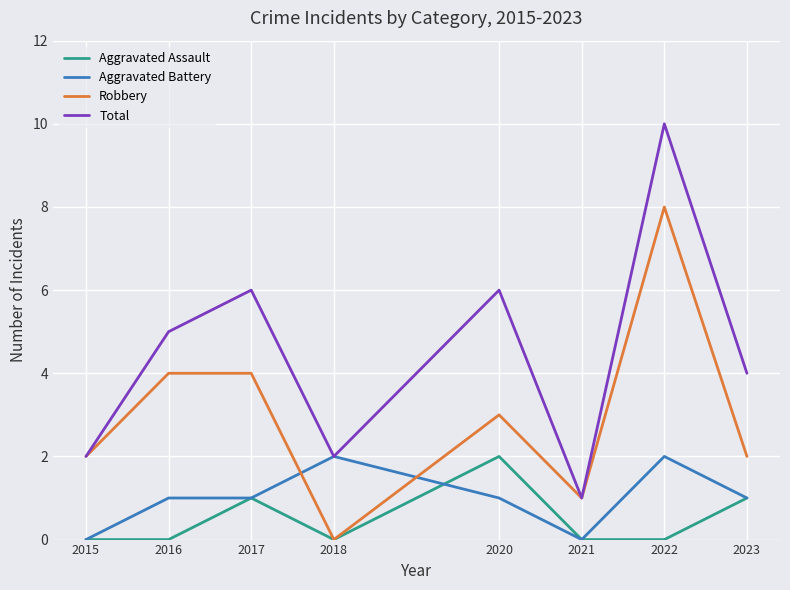

Count the Aggravated Assault values in the range 0 to 1.

7